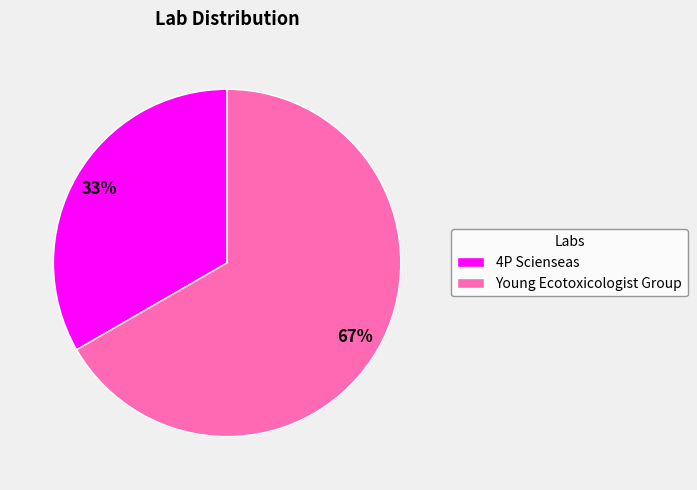

Is there a majority slice in this chart?

Yes